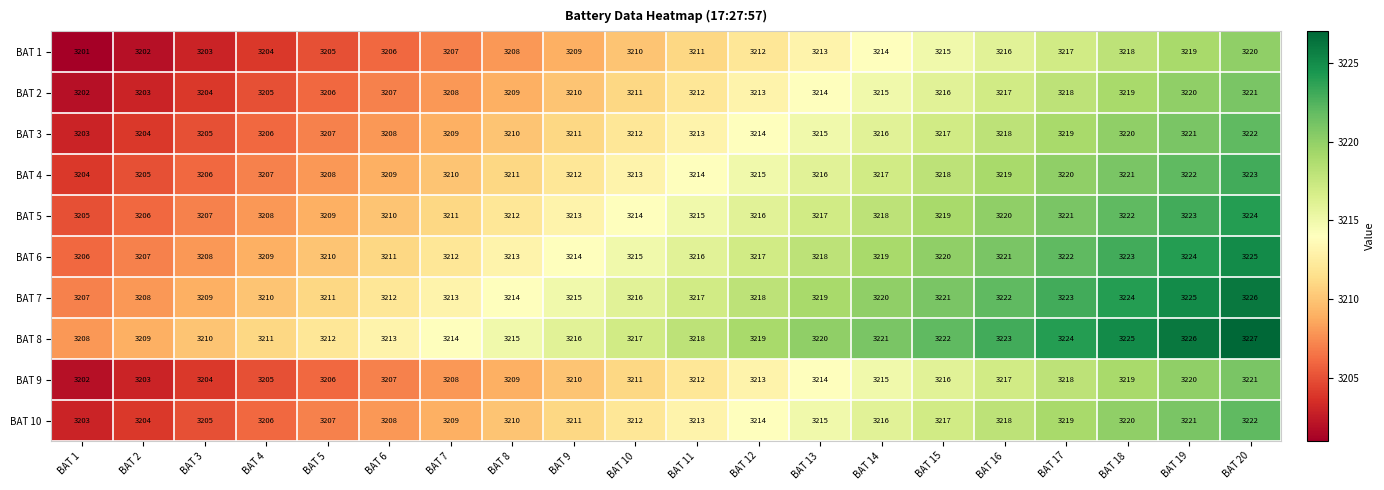

At which label is BAT 4 closest to 3213?

BAT 10